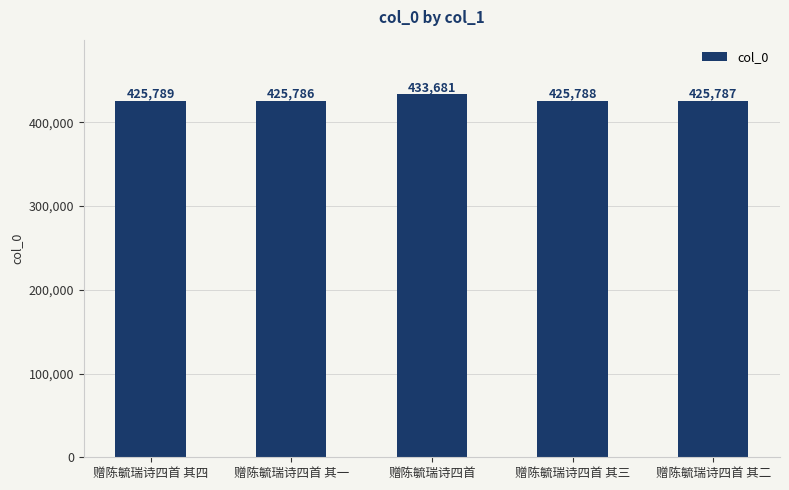

Does the chart contain stacked bars?

No